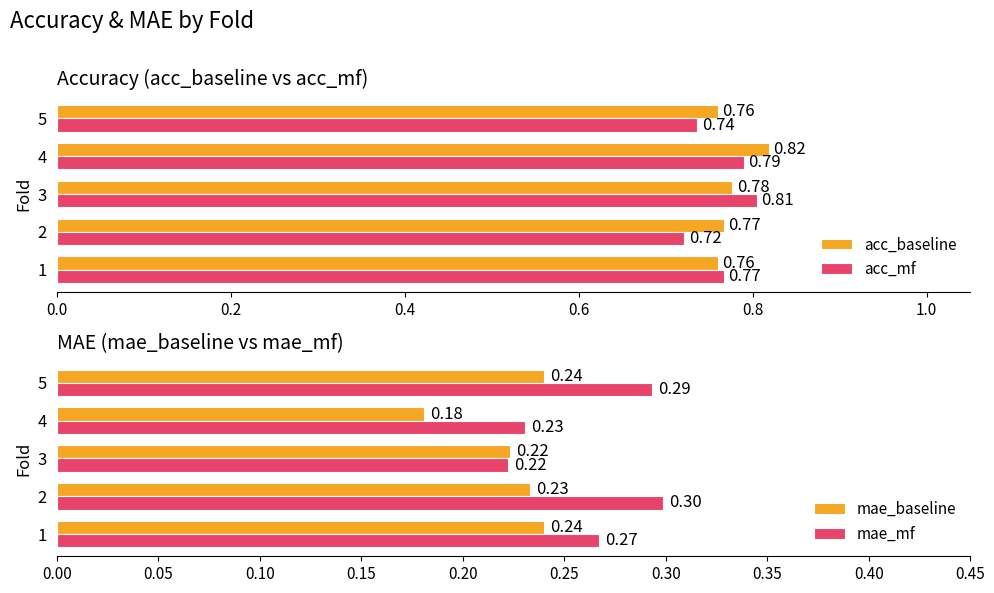

Rank the series by their maximum value, from highest to lowest.

acc_baseline, acc_mf, mae_mf, mae_baseline